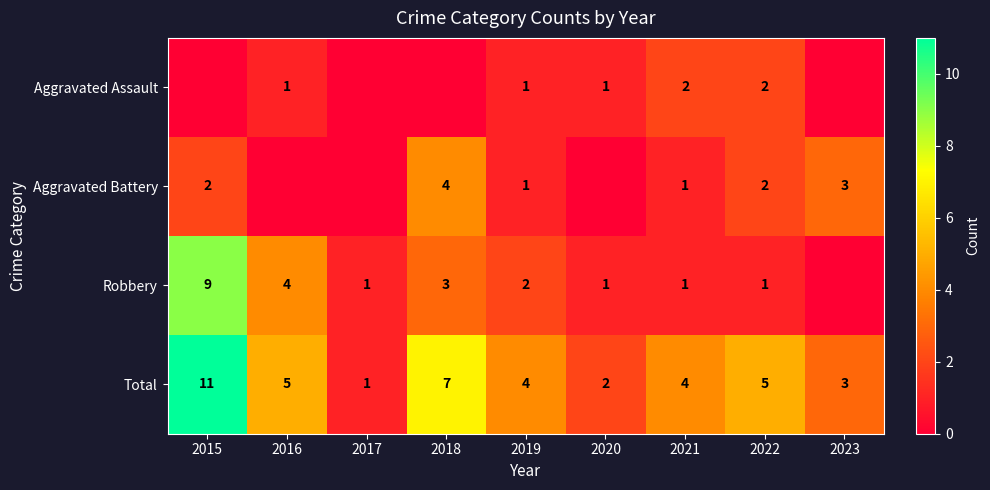

Count the number of data series in this chart.

4